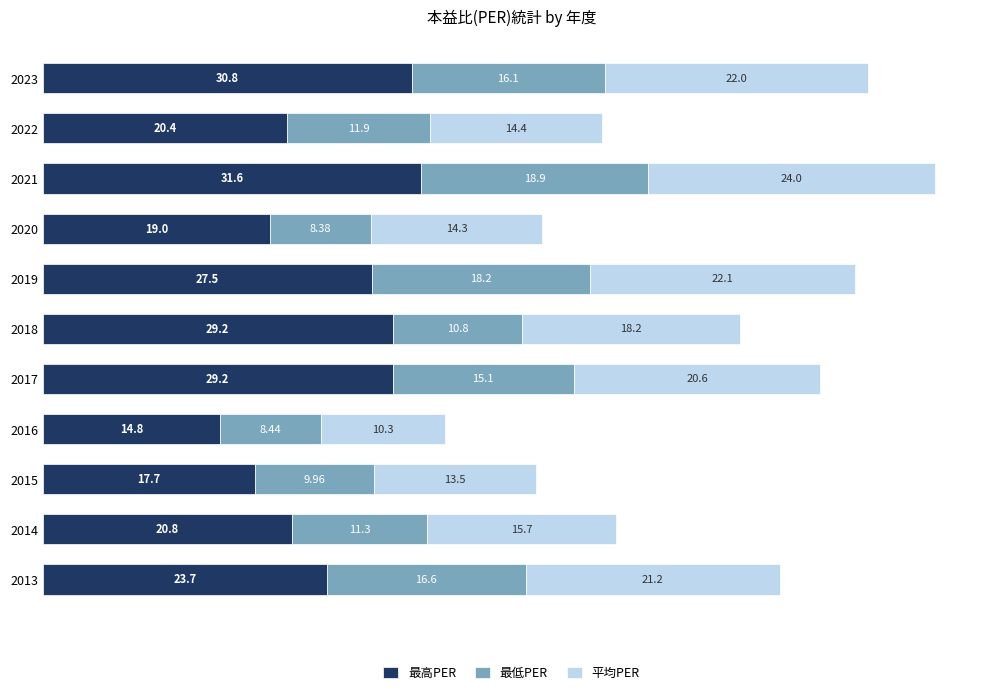

What is the difference between the maximum and minimum values in the 最高PER series?

16.8